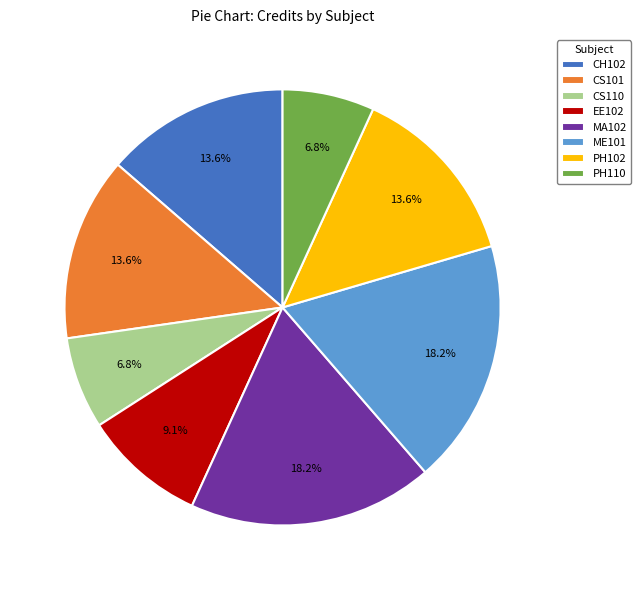

Is there a majority slice in this chart?

No